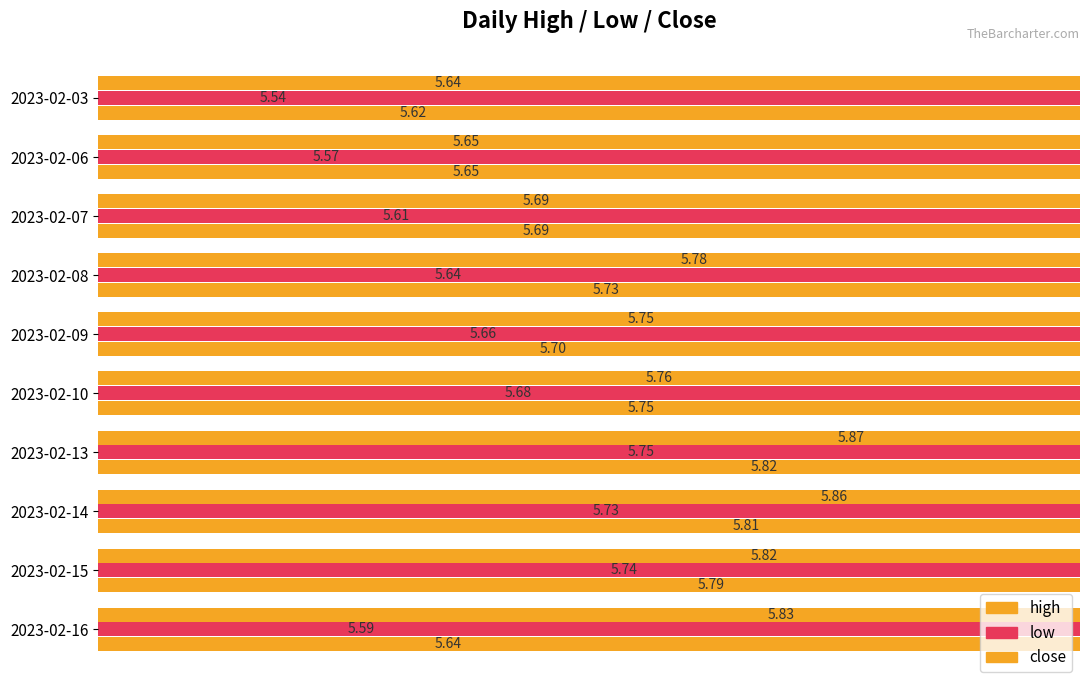

At 2023-02-09, list the series in order from largest to smallest.

high, close, low